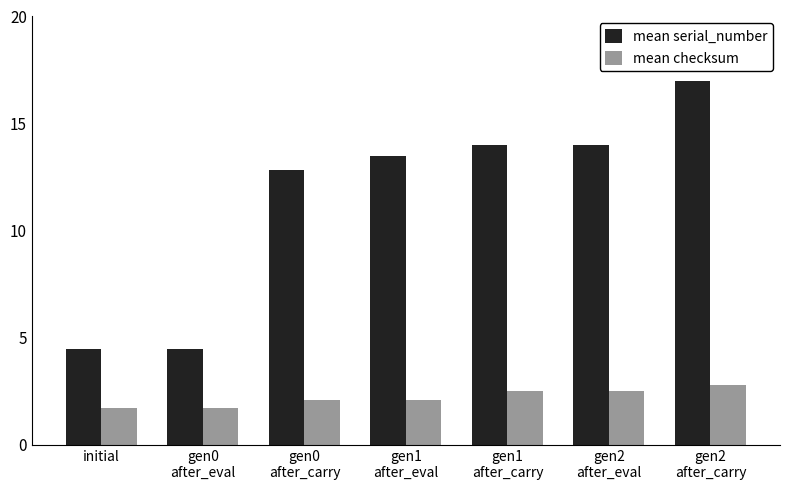

What is the difference between the mean checksum values at gen2
after_carry and gen2
after_eval?

0.3